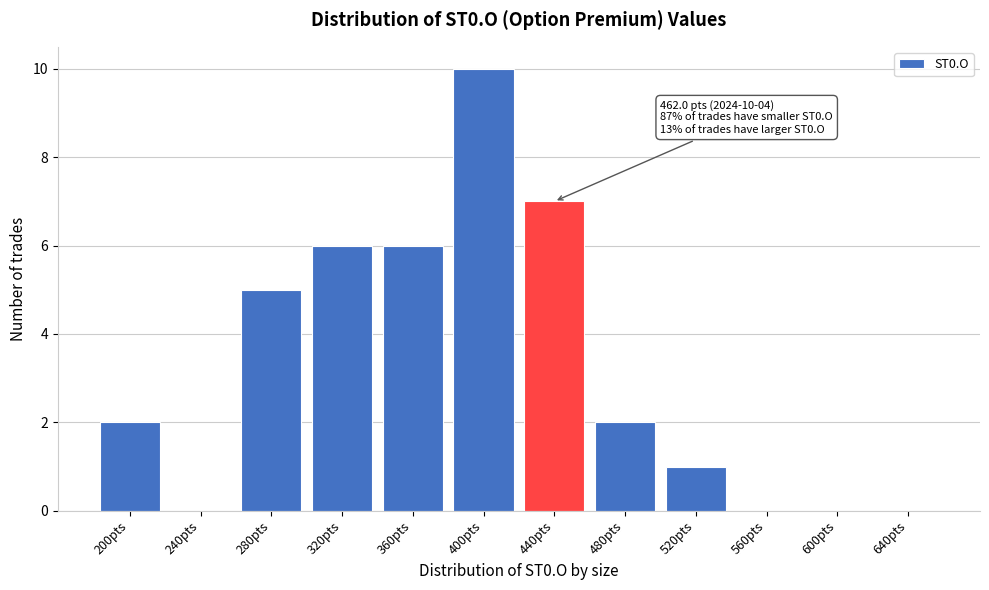

Reading left to right, extract all data points from this chart.

200pts=2	240pts=0	280pts=5	320pts=6	360pts=6	400pts=10	440pts=7	480pts=2	520pts=1	560pts=0	600pts=0	640pts=0